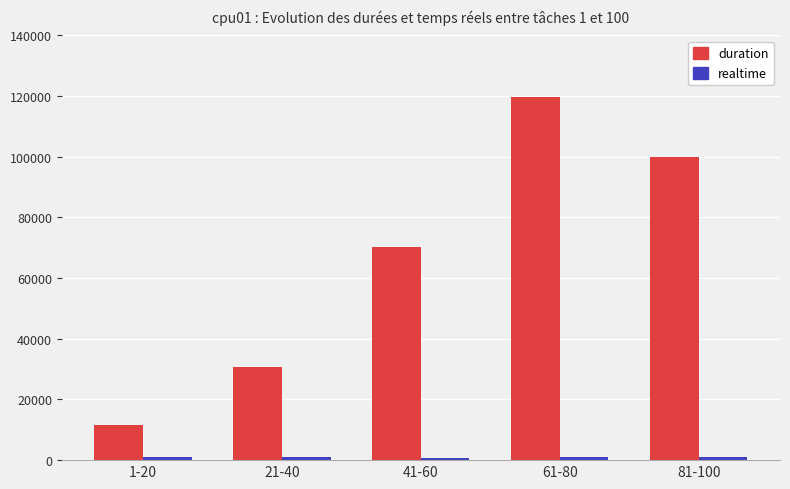

At how many categories does at least one series exceed 48619?

3